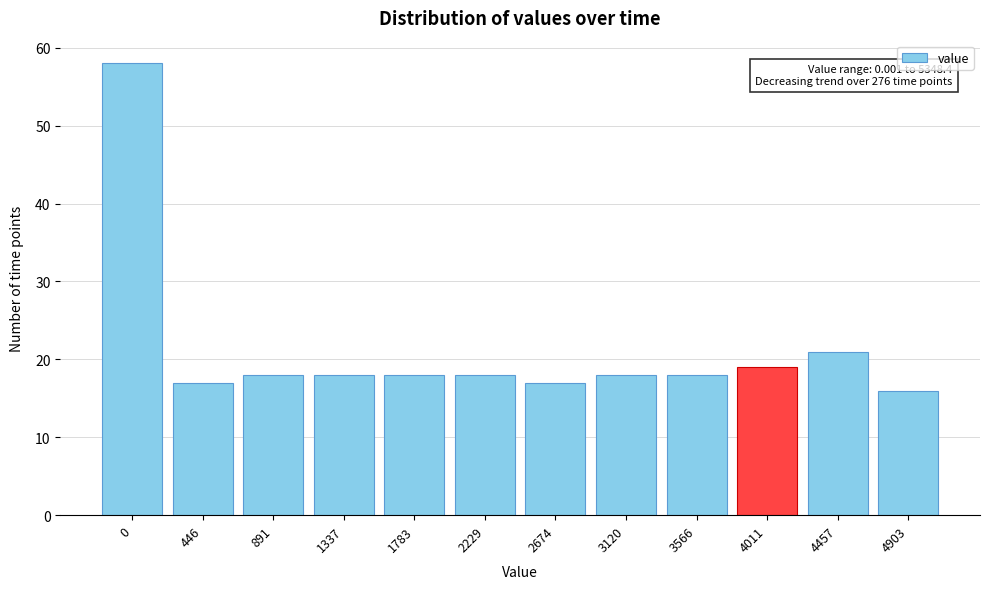

Reading left to right, transcribe all the data shown in this chart.

58	17	18	18	18	18	17	18	18	19	21	16